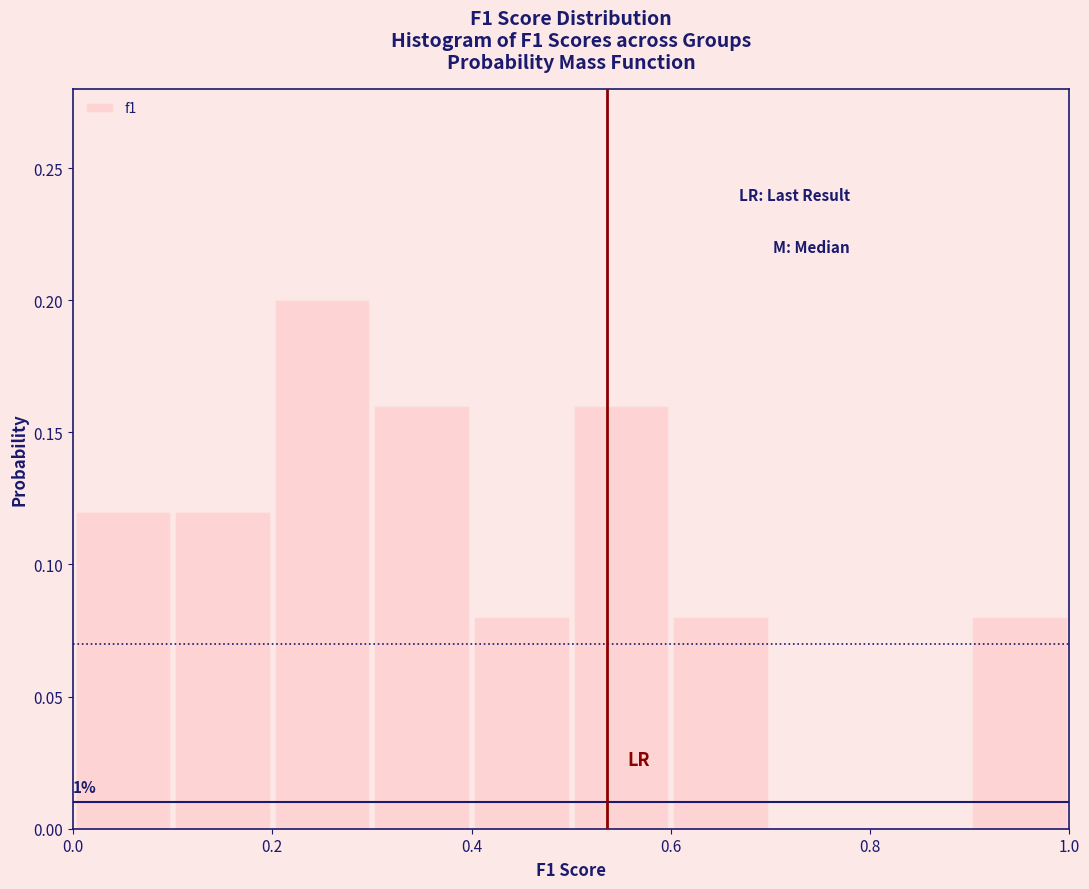

Which range on the x-axis has the tallest bar?

0.2 to 0.3